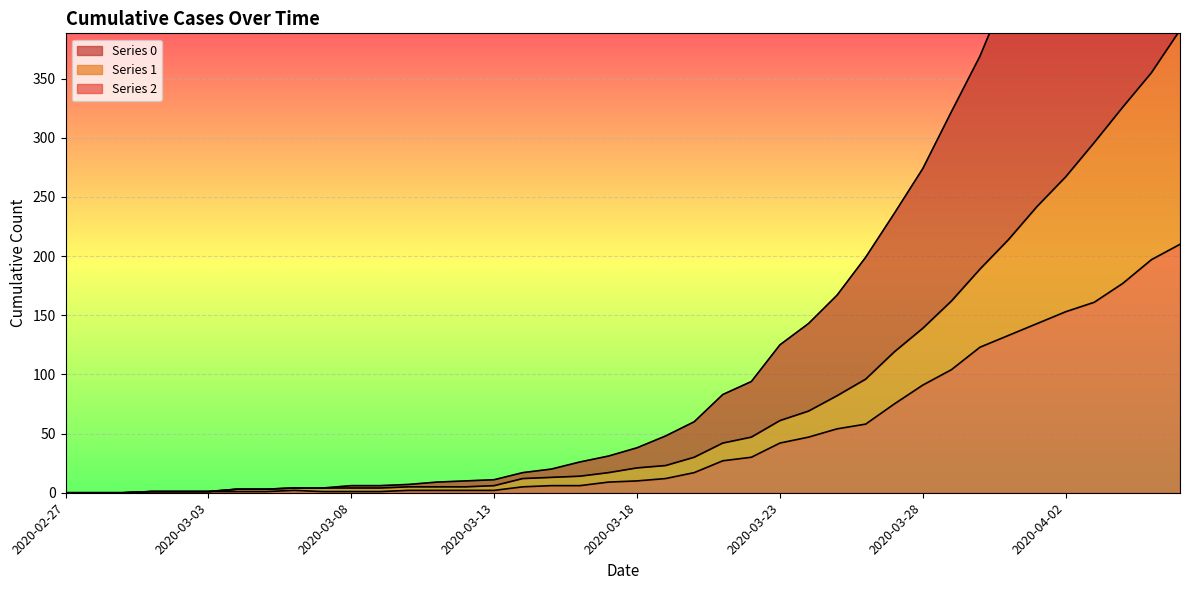

The 1 series shows 0 at 2020-02-28. True or false?

True